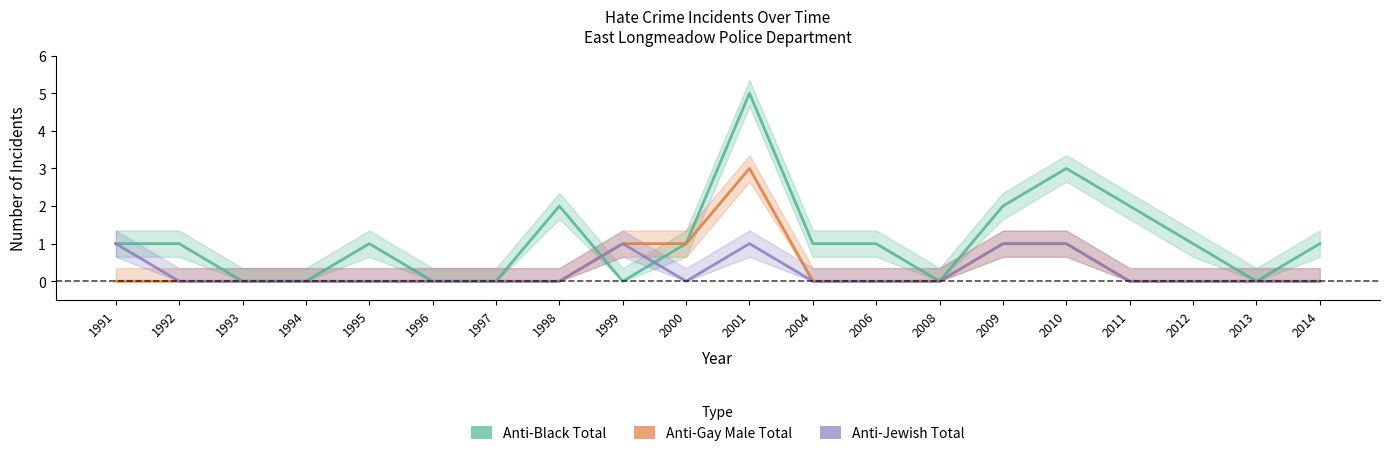

At 2009, list the series in order from smallest to largest.

Anti Gay Male Total, Anti Jewish Total, Anti Black Total